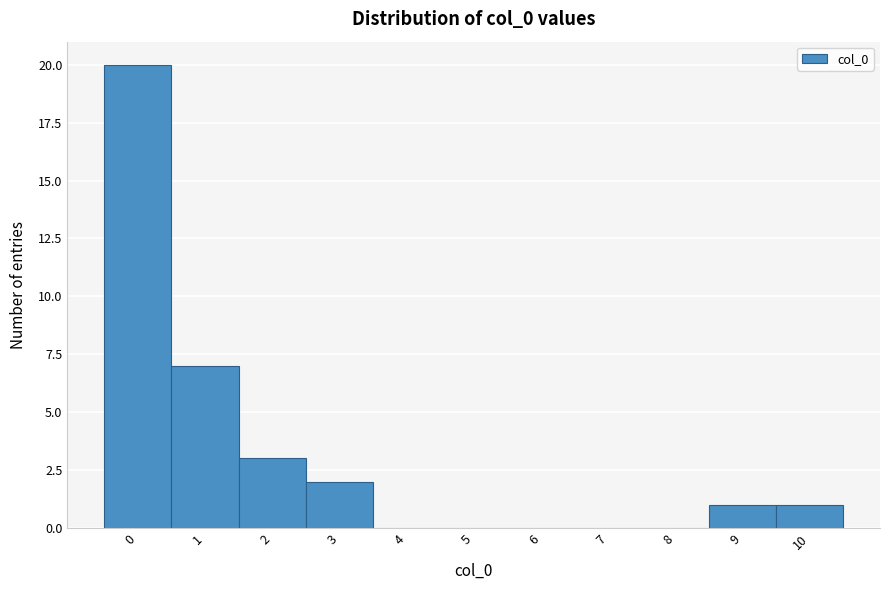

Reading left to right, transcribe all the data shown in this chart.

0=20	1=7	2=3	3=2	4=0	5=0	6=0	7=0	8=0	9=1	10=1